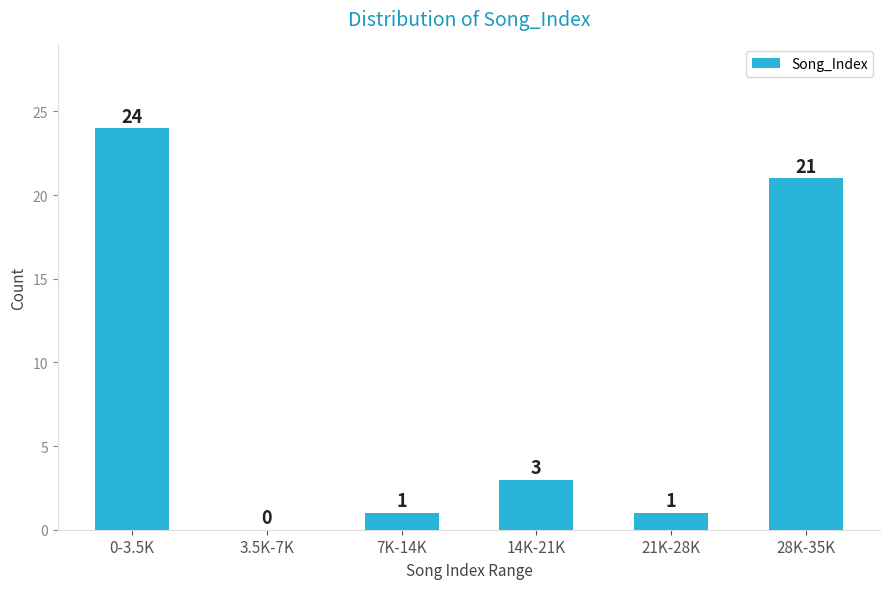

Reading left to right, extract all data points from this chart.

0-3.5K=24	3.5K-7K=0	7K-14K=1	14K-21K=3	21K-28K=1	28K-35K=21